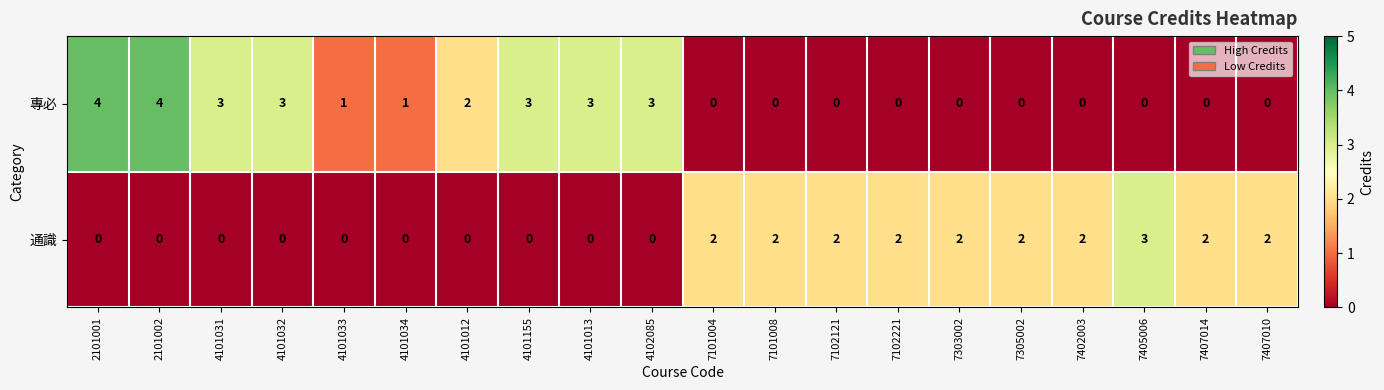

Which series changed the most between 2101001 and 7303002?

專必